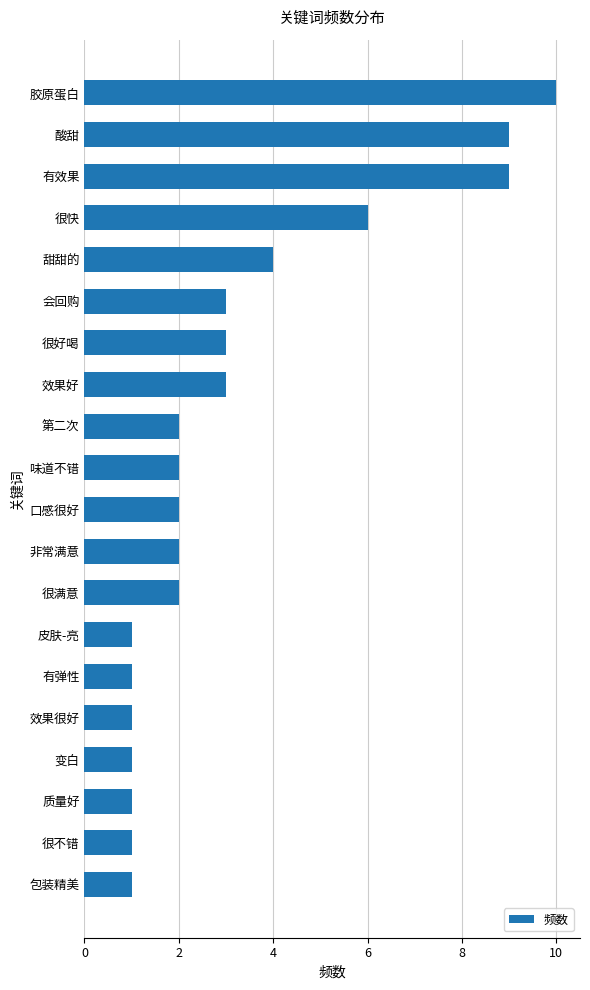

Reading bottom to top, transcribe all the data shown in this chart.

包装精美=1	很不错=1	质量好=1	变白=1	效果很好=1	有弹性=1	皮肤-亮=1	很满意=2	非常满意=2	口感很好=2	味道不错=2	第二次=2	效果好=3	很好喝=3	会回购=3	甜甜的=4	很快=6	有效果=9	酸甜=9	胶原蛋白=10